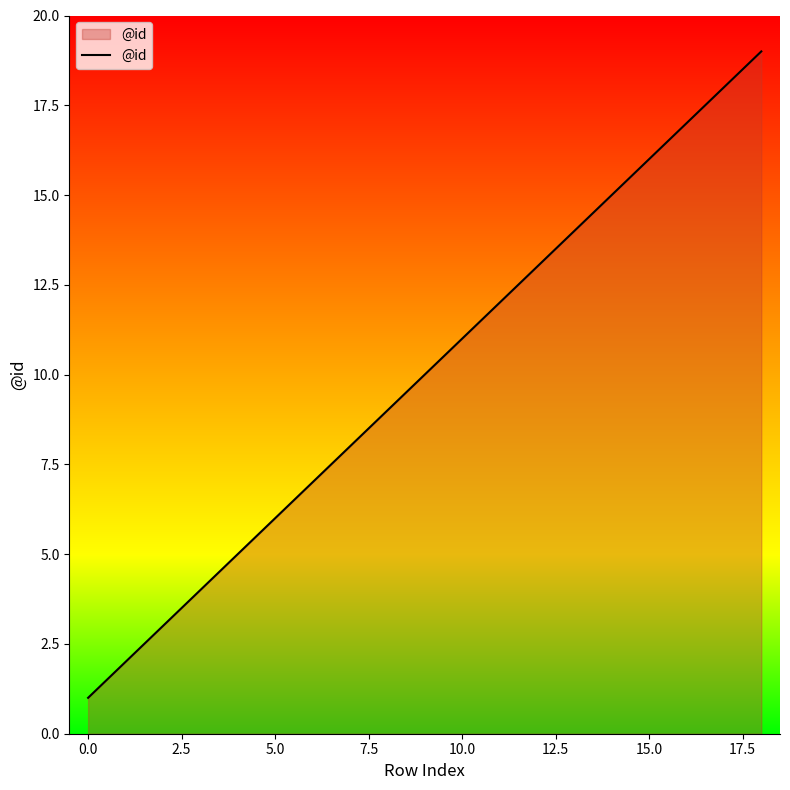

What is the maximum value shown in the chart?

19